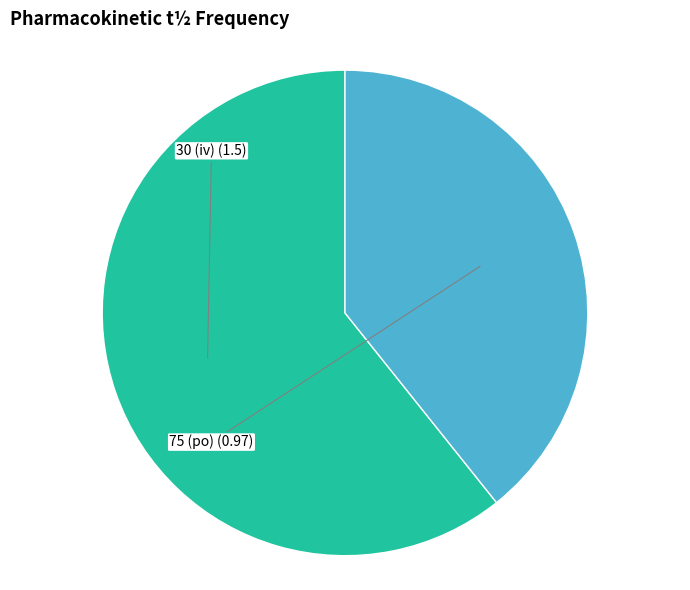

Is 30 (iv) the majority of the pie?

Yes